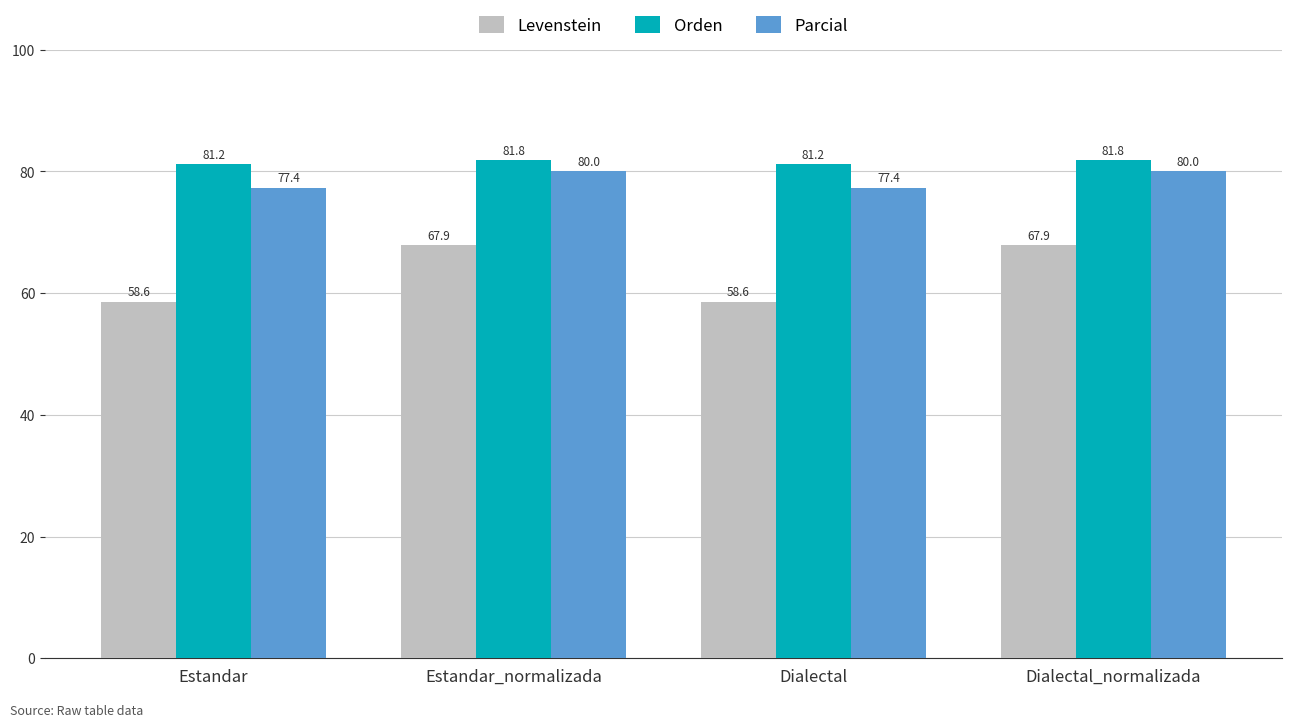

True or false: Orden has a value of 81.8 at Estandar_normalizada.

True